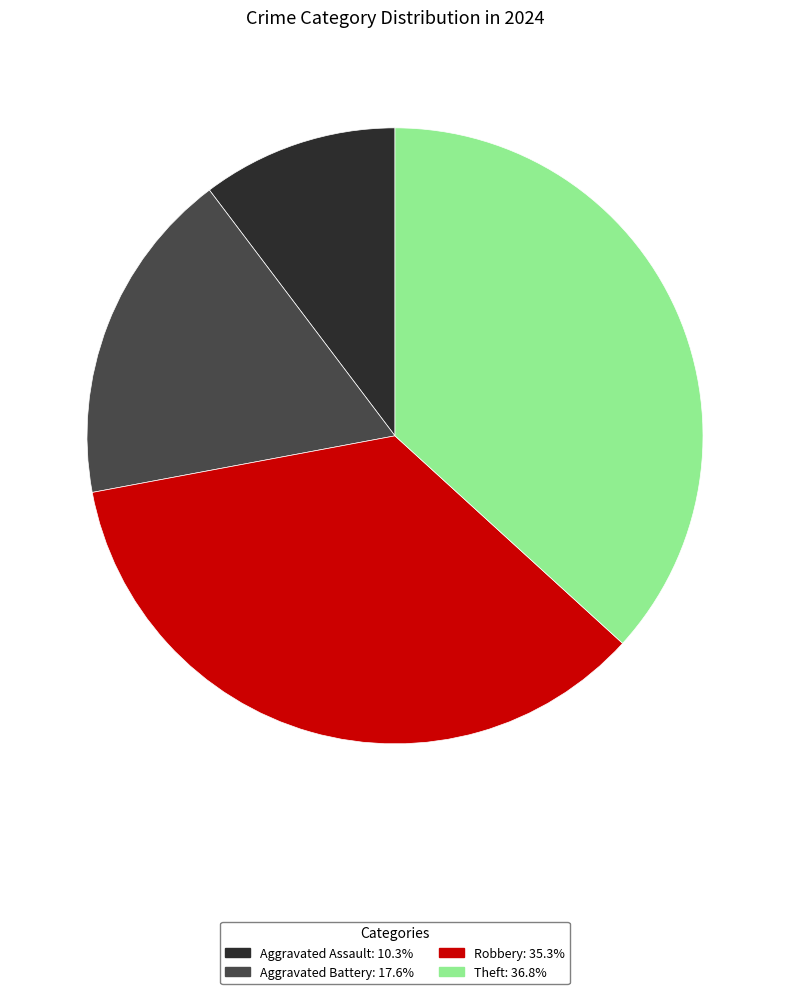

How many slices are in this pie chart?

4